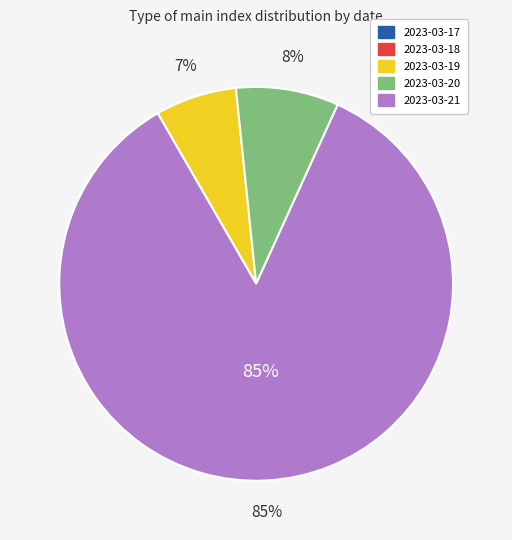

What percentage is the 2023-03-19 slice, to the nearest percent?

7%